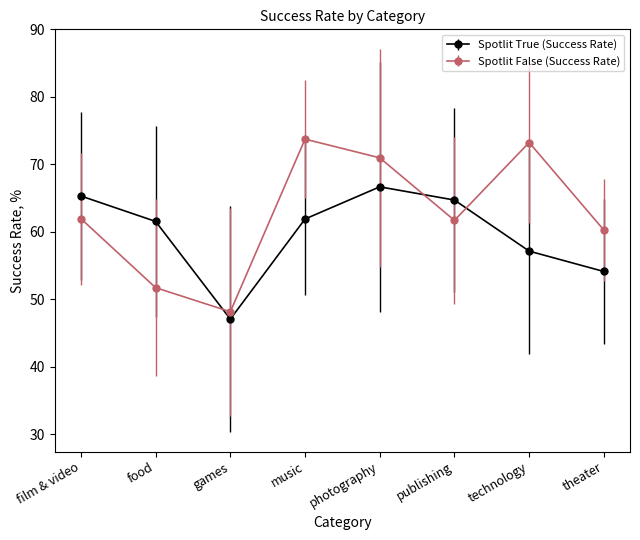

At how many categories does at least one series exceed 56?

7